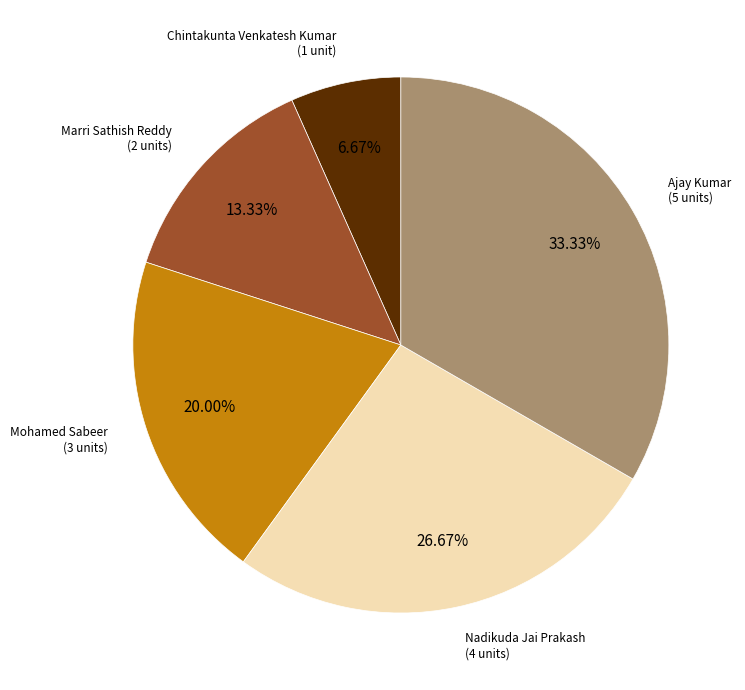

Is there a majority slice in this chart?

No